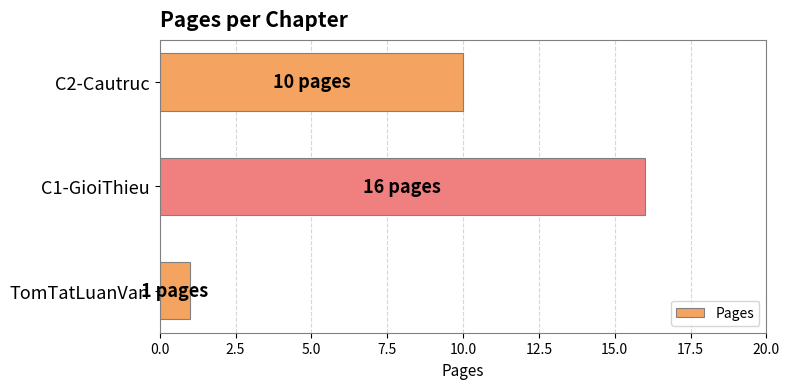

Reading top to bottom, extract all data points from this chart.

10	16	1